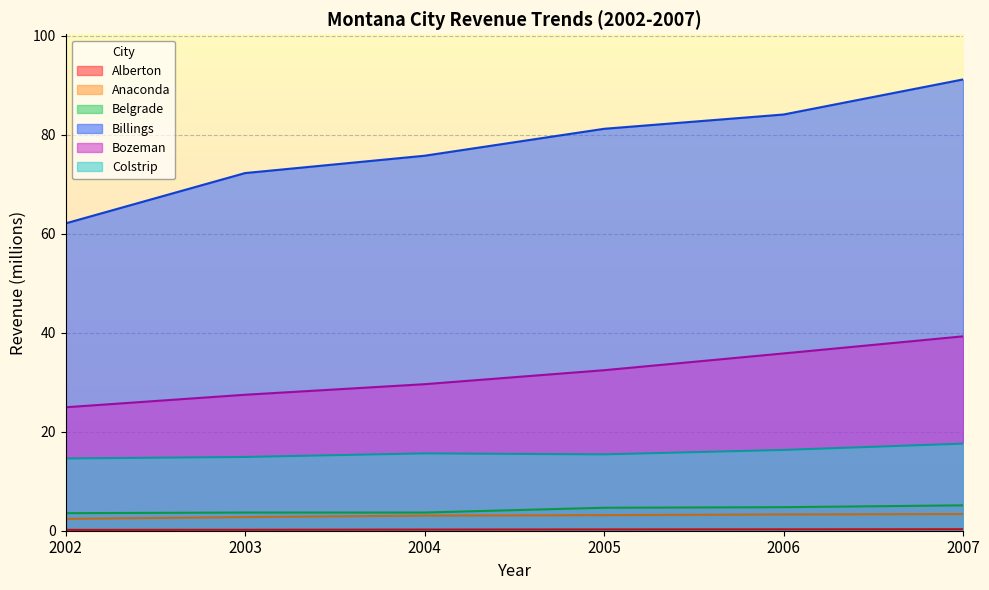

True or false: Colstrip has more than 2 interior local peaks.

False